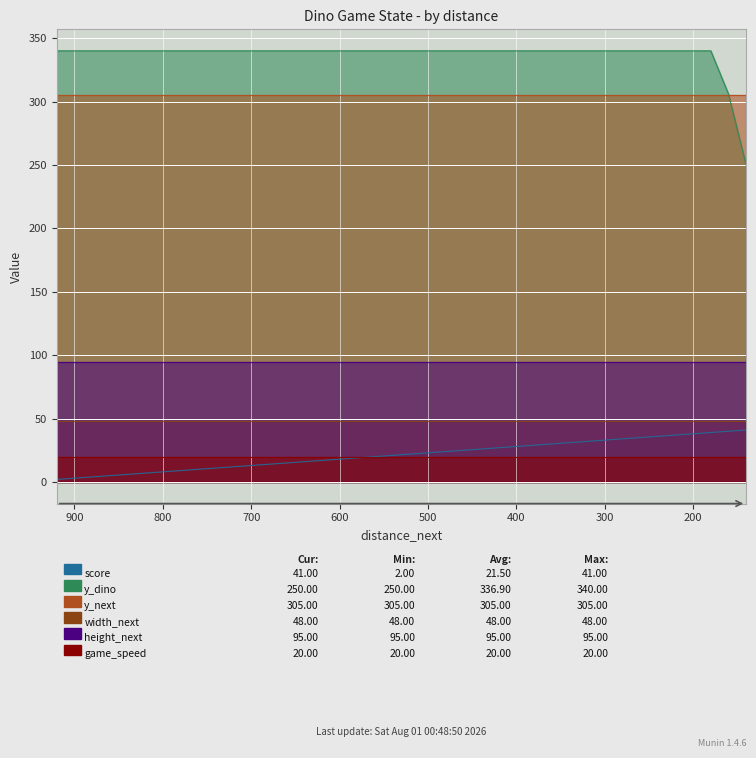

List the series in order of their peak value, highest first.

y_dino, y_next, height_next, width_next, score, game_speed